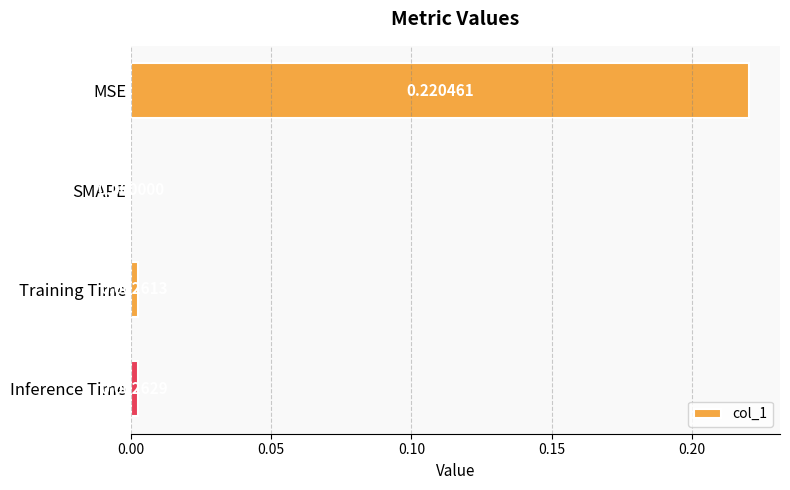

Between SMAPE and Inference Time, which is larger?

Inference Time